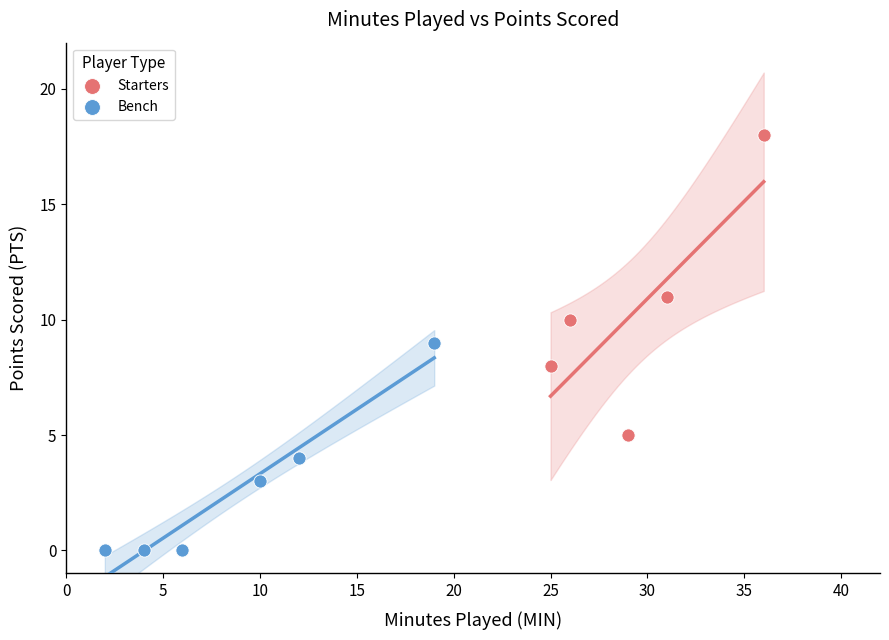

Which series reaches the minimum Y coordinate?

Bench